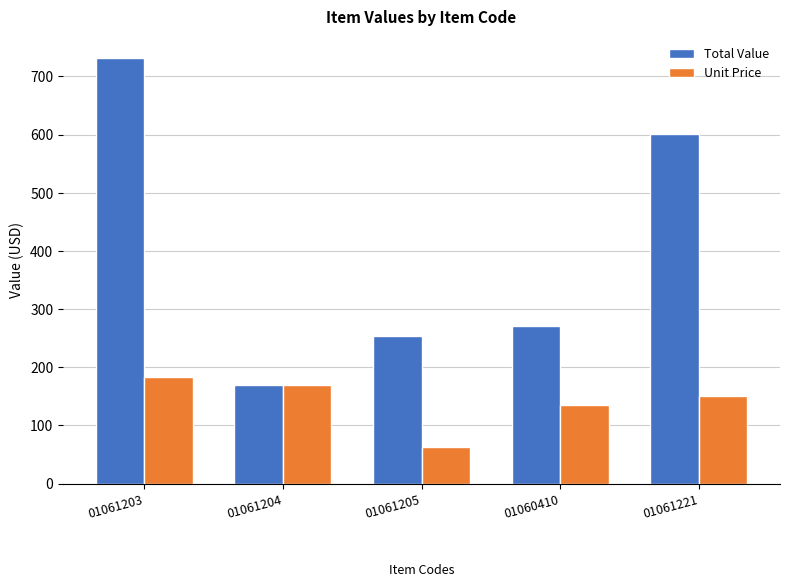

The Unit Price series shows 150.2 at 01061221. True or false?

True